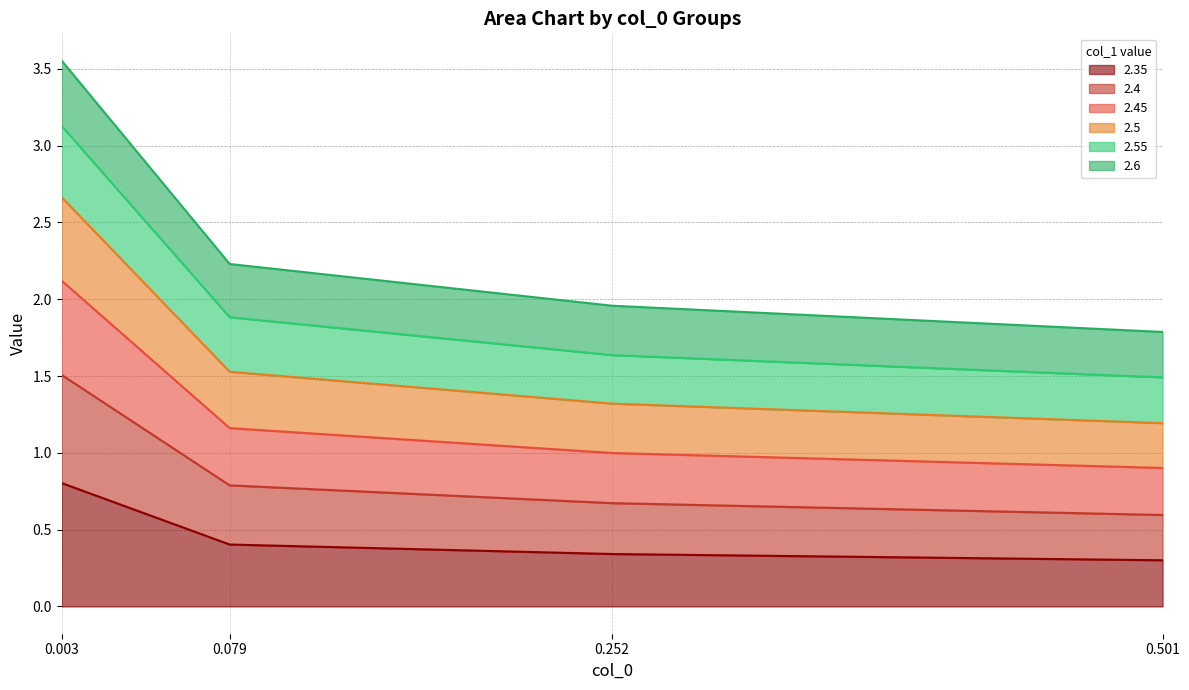

Which has a higher value, 0.079 or 0.252?

0.079